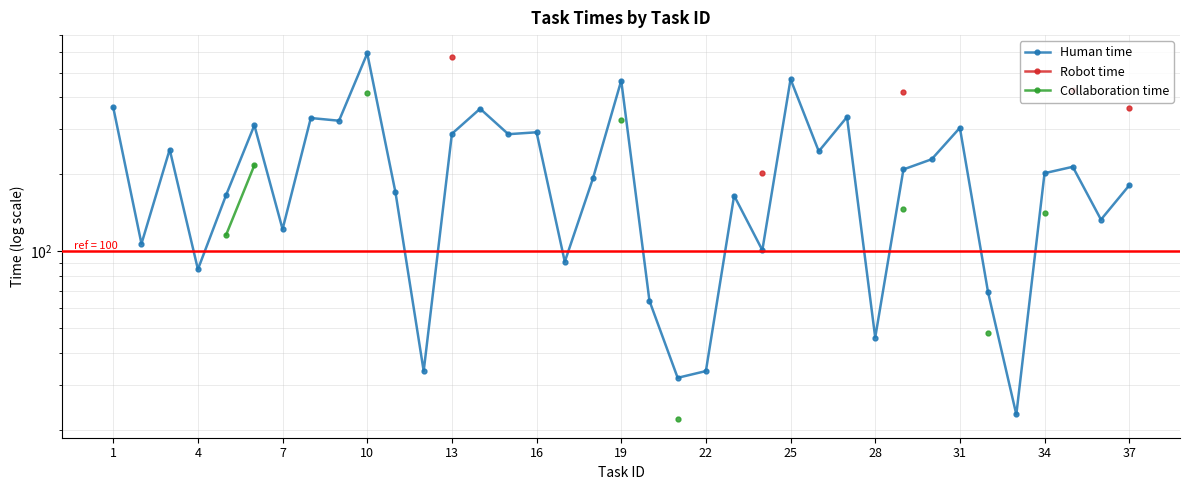

How many distinct data groups are displayed?

3